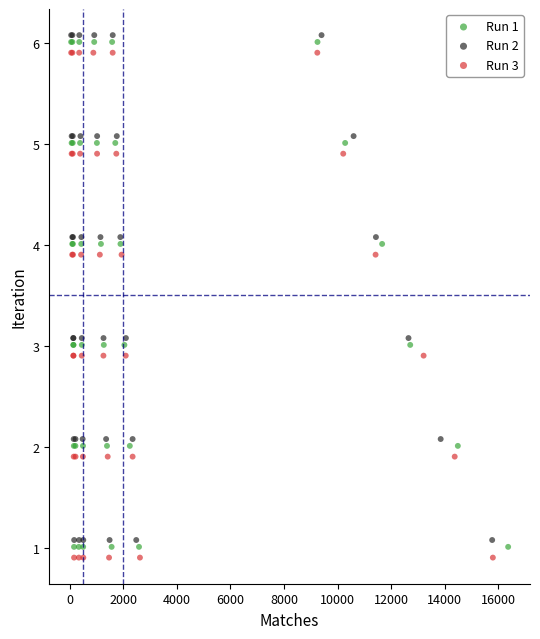

What are all the series names shown in the legend?

Run 1, Run 2, Run 3